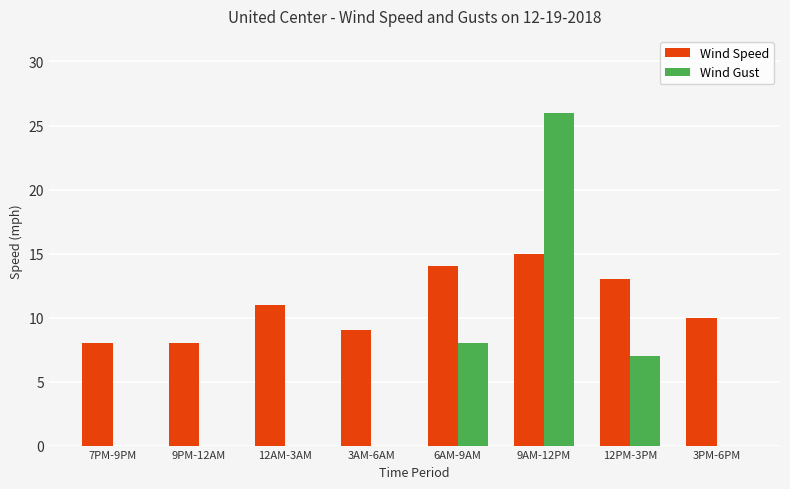

Between 9PM-12AM and 12AM-3AM, which series saw the biggest shift?

Wind Speed